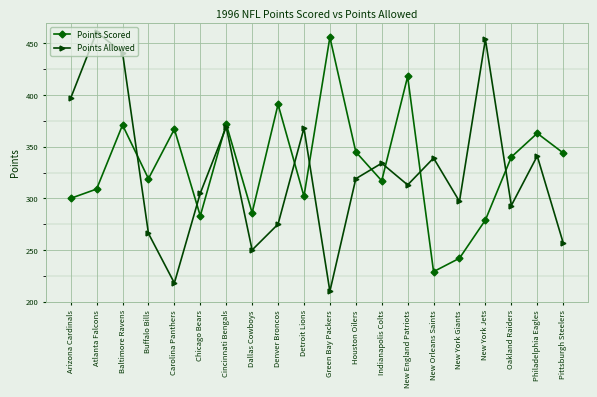

At which label does Points Allowed reach its peak?

Atlanta Falcons